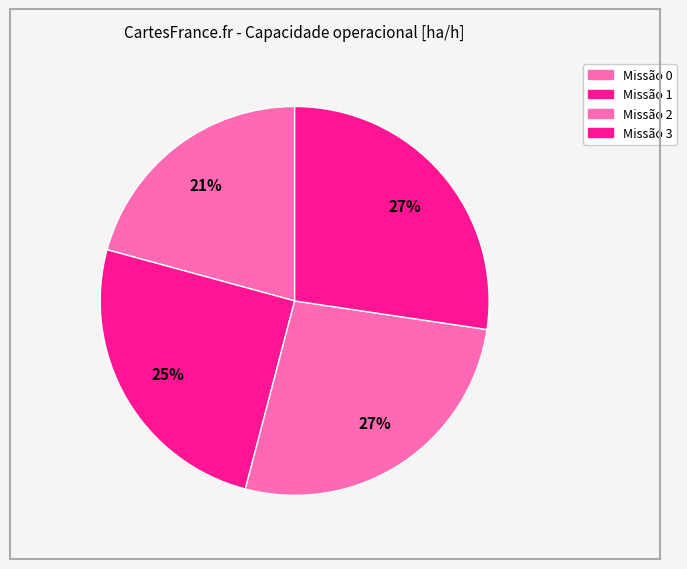

How many slices are in this pie chart?

4